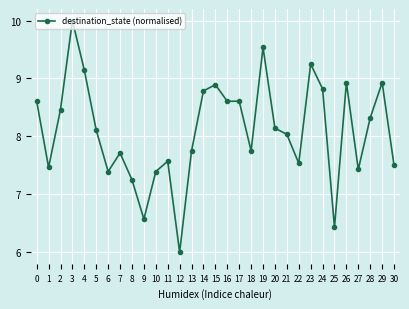

What is the sum of the values at 18 and 7?

15.5